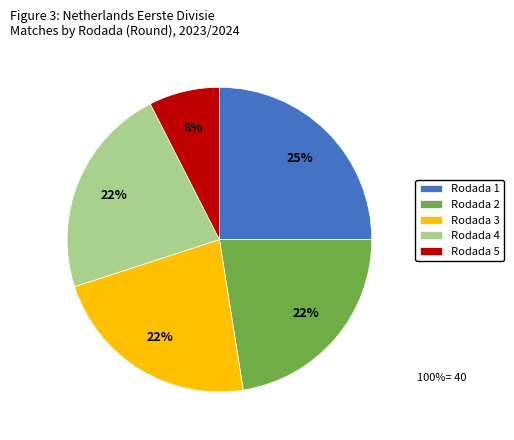

How many segments does this pie chart have?

5